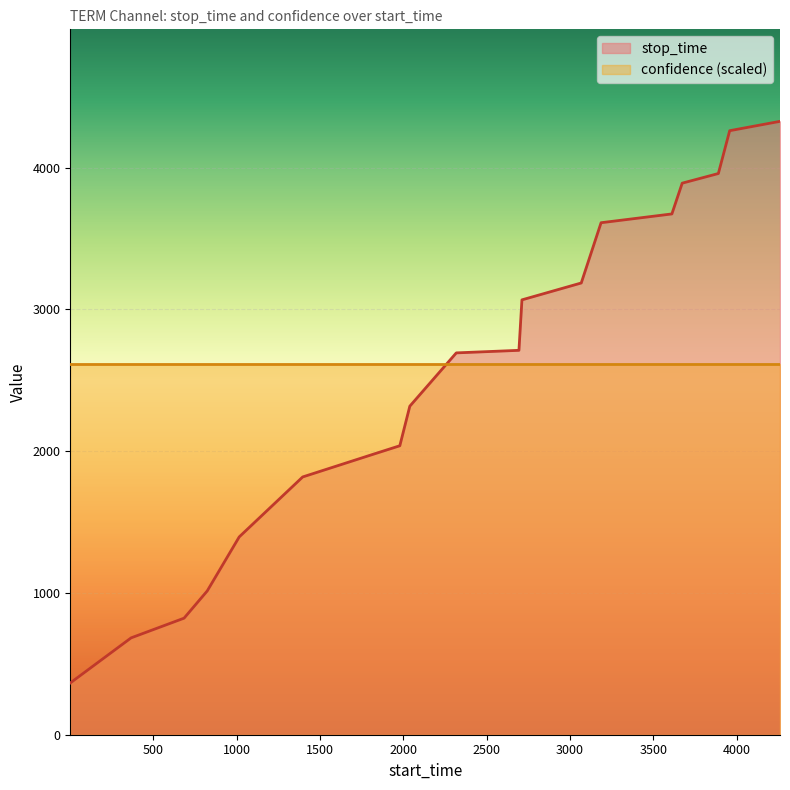

Reading left to right, what are all the values shown in this chart?

1=365	366=683	684=822	823=1014	1015=1395	1396=1818	1819=1978	1979=2038	2039=2317	2318=2693	2694=2711	2712=3067	3068=3186	3187=3611	3612=3673	3674=3890	3891=3958	3959=4260	4261=4326